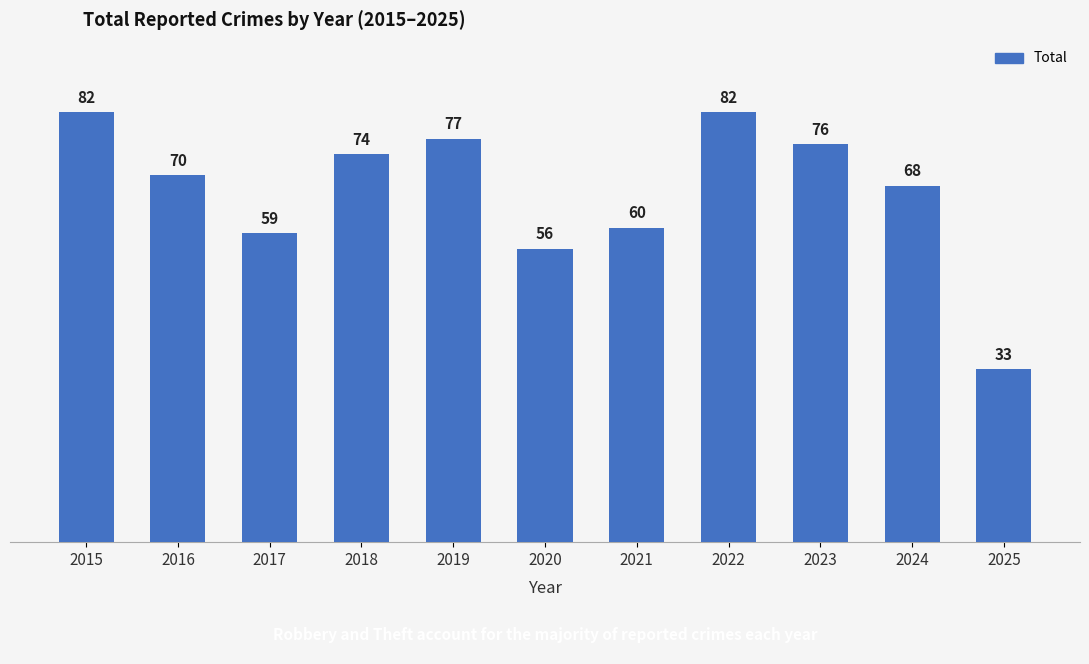

What is the change in value from 2015 to 2025?

-49